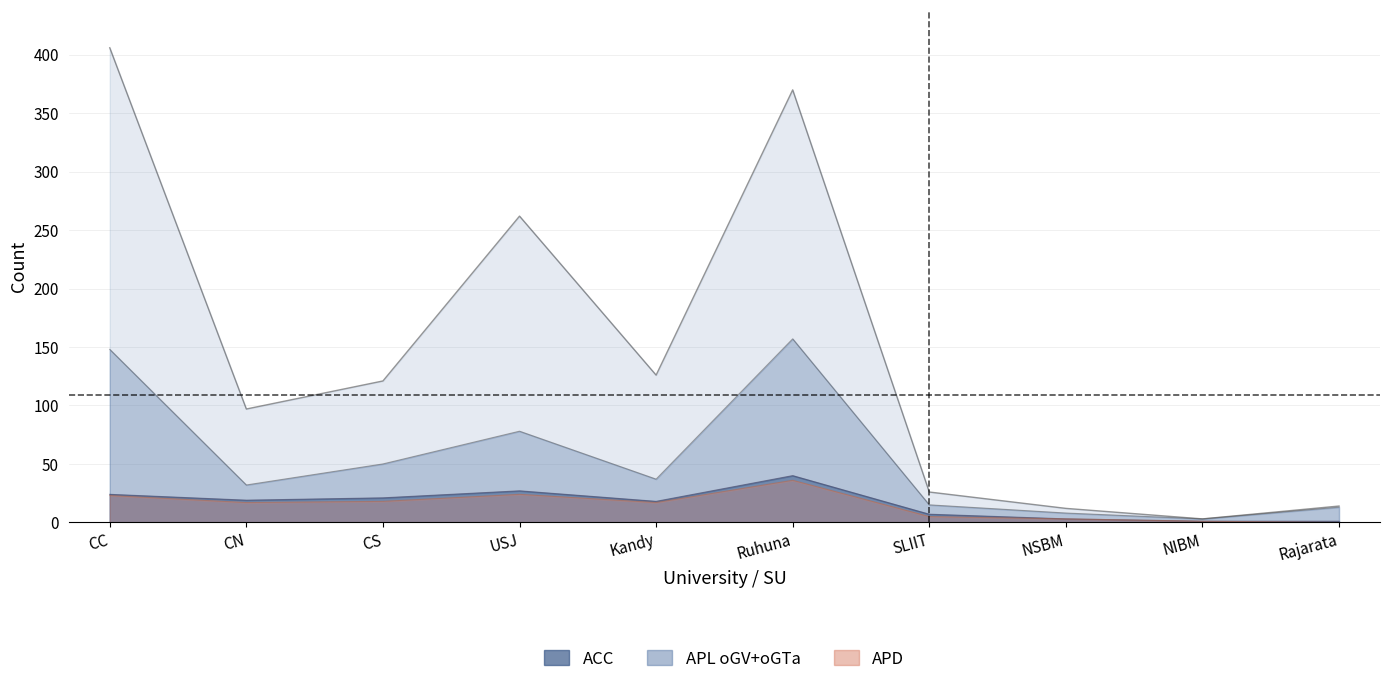

Which category has the highest value in the APD series?

Ruhuna